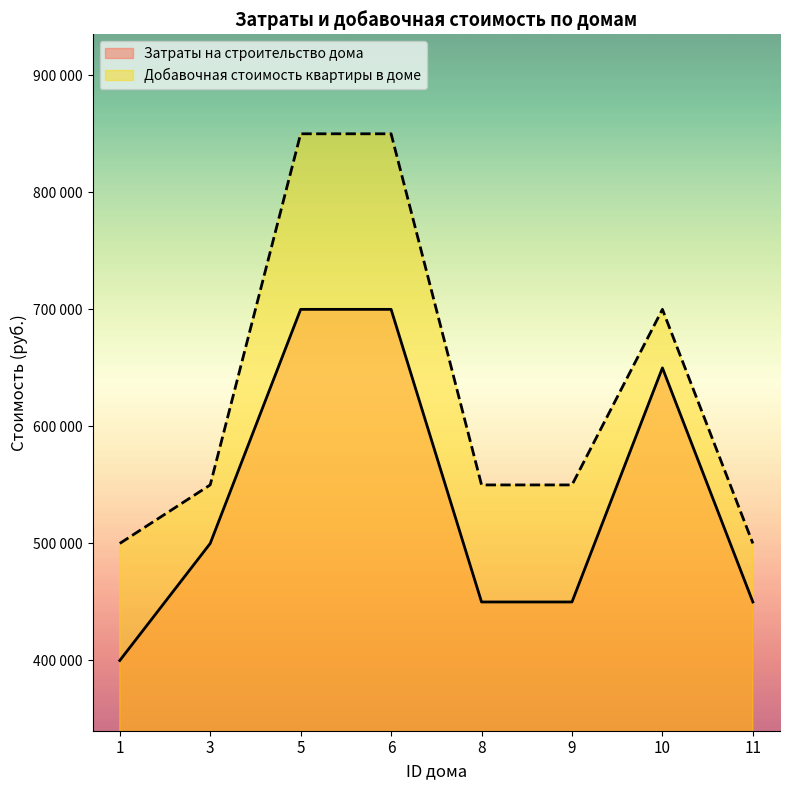

How many data points does each series have?

8